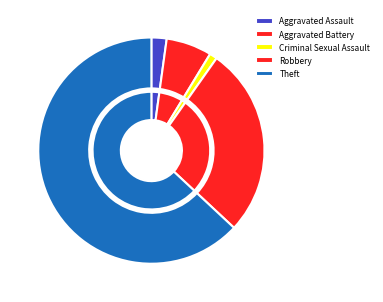

What is the largest slice in the pie chart?

Theft